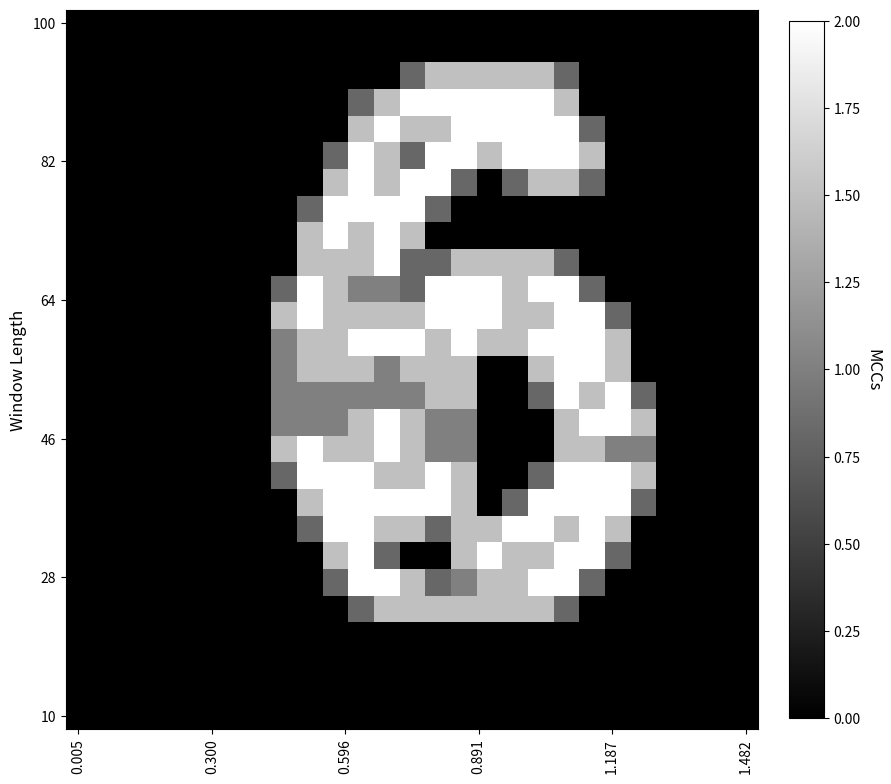

How many categories are shown in the chart?

27